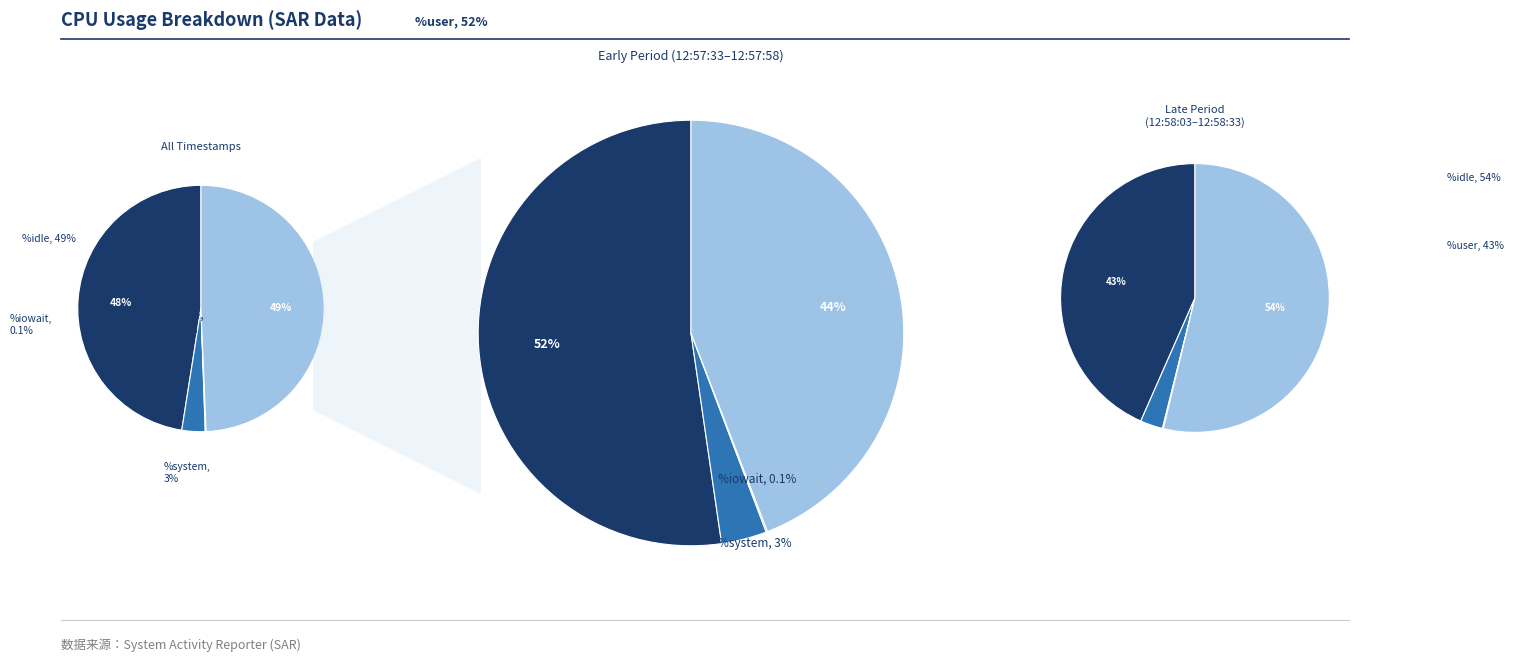

To the nearest percent, what is the difference between the 12:57:58 and 12:58:33 slice percentages?

4%